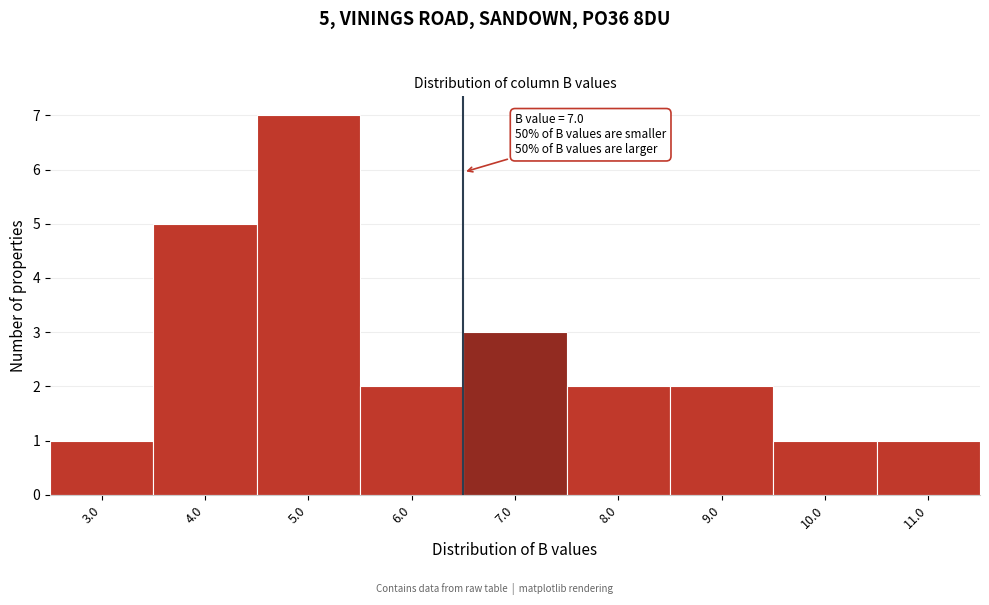

Reading left to right, list all the values displayed in this chart.

1	5	7	2	3	2	2	1	1